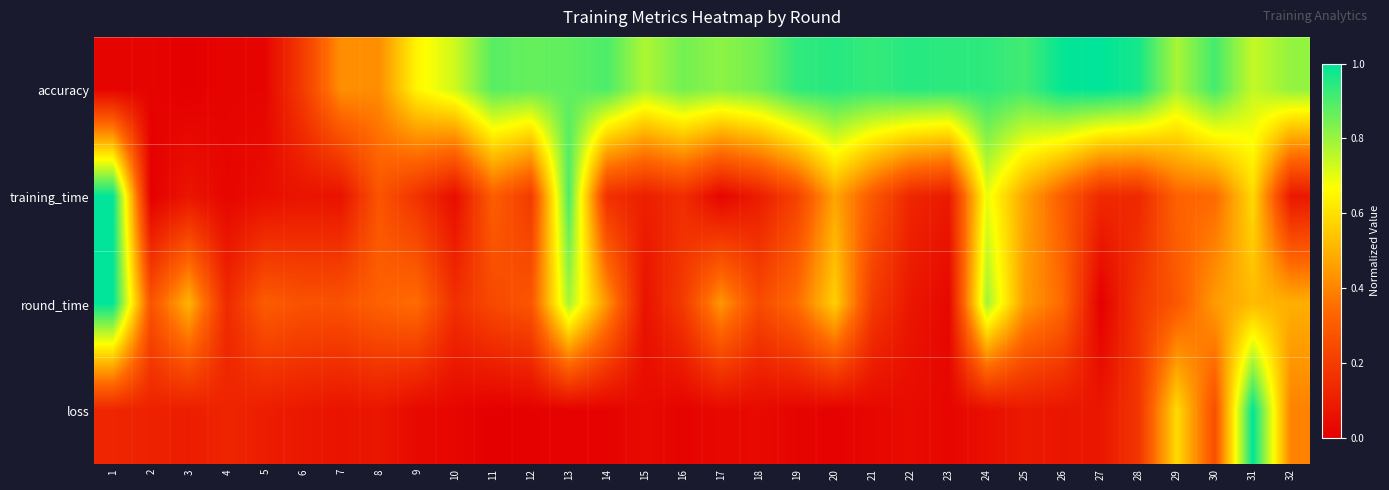

Reading right to left, what are all the values shown in this chart?

accuracy: 32=0.8	31=0.7	30=0.9	29=0.8	28=1.0	27=1.0	26=1.0	25=0.9	24=0.9	23=0.9	22=0.9	21=0.9	20=0.9	19=0.9	18=0.9	17=0.8	16=0.8	15=0.8	14=0.9	13=0.9	12=0.9	11=0.9	10=0.7	9=0.6	8=0.4	7=0.4	6=0.2	5=0.0	4=0.0	3=0.0	2=0.0	1=0.0
training_time: 32=0.1	31=0.6	30=0.3	29=0.3	28=0.1	27=0.1	26=0.3	25=0.5	24=0.7	23=0.1	22=0.1	21=0.3	20=0.5	19=0.2	18=0.1	17=0.0	16=0.1	15=0.1	14=0.2	13=0.9	12=0.2	11=0.3	10=0.0	9=0.2	8=0.3	7=0.1	6=0.1	5=0.0	4=0.0	3=0.1	2=0.0	1=1.0
round_time: 32=0.5	31=0.5	30=0.4	29=0.3	28=0.2	27=0.0	26=0.3	25=0.5	24=0.8	23=0.0	22=0.1	21=0.2	20=0.6	19=0.3	18=0.2	17=0.4	16=0.2	15=0.1	14=0.4	13=0.8	12=0.3	11=0.2	10=0.2	9=0.3	8=0.3	7=0.3	6=0.3	5=0.3	4=0.1	3=0.5	2=0.3	1=1.0
loss: 32=0.4	31=1.0	30=0.3	29=0.6	28=0.2	27=0.1	26=0.1	25=0.1	24=0.0	23=0.0	22=0.0	21=0.0	20=0.0	19=0.0	18=0.0	17=0.0	16=0.0	15=0.0	14=0.0	13=0.0	12=0.0	11=0.0	10=0.0	9=0.0	8=0.1	7=0.1	6=0.1	5=0.1	4=0.1	3=0.1	2=0.1	1=0.1